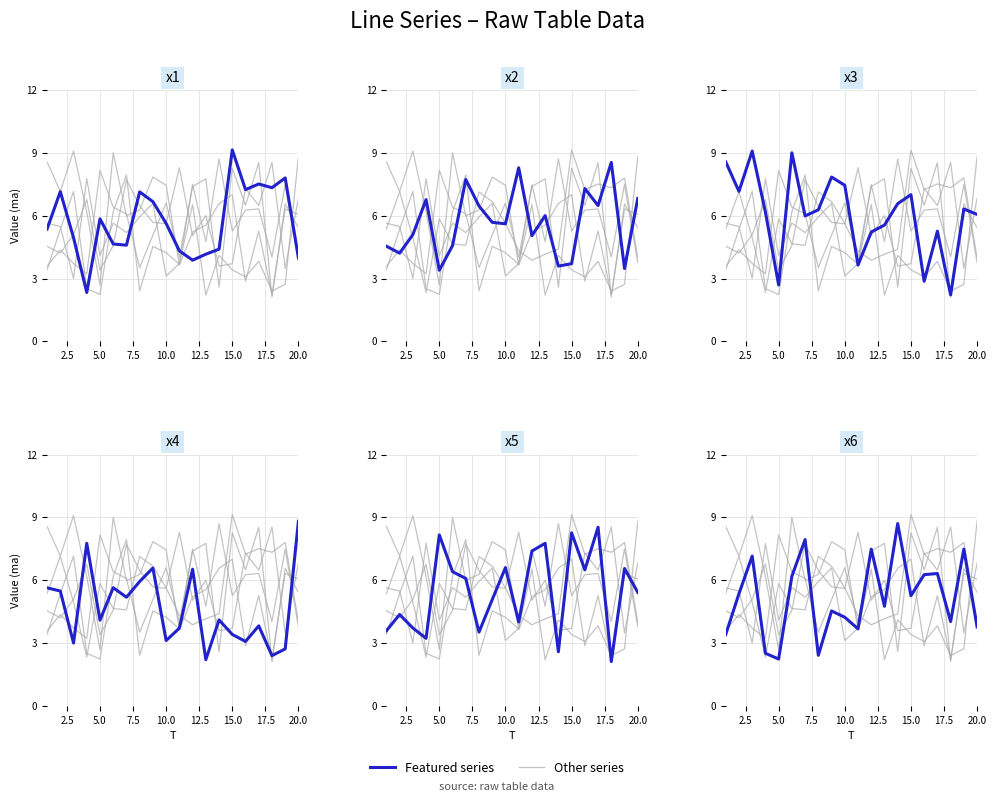

Where do x5 and x3 first cross each other?

7.5 and 10.0